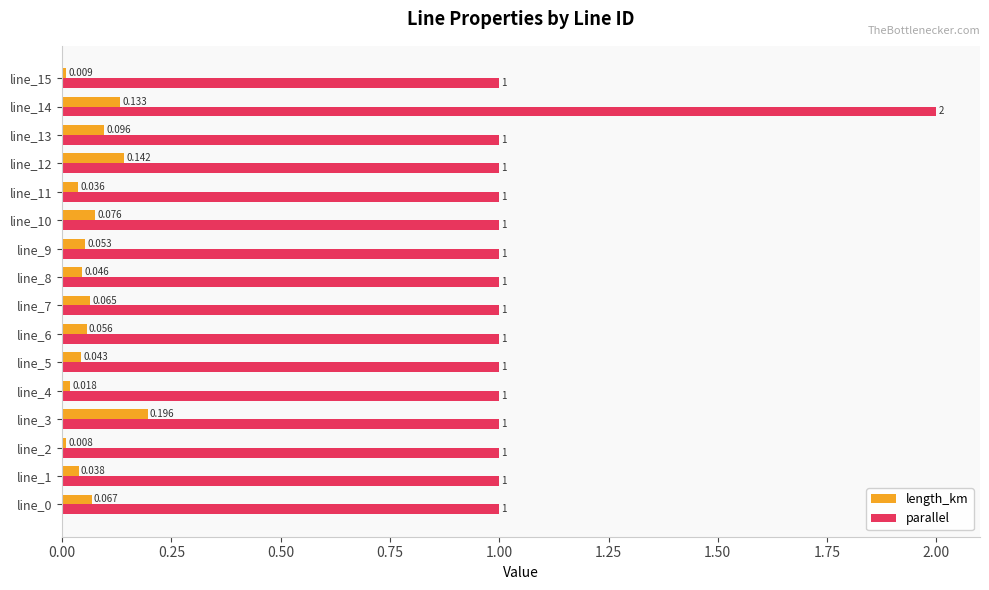

Is the value of length_km at line_4 greater than the value of parallel at line_10?

No